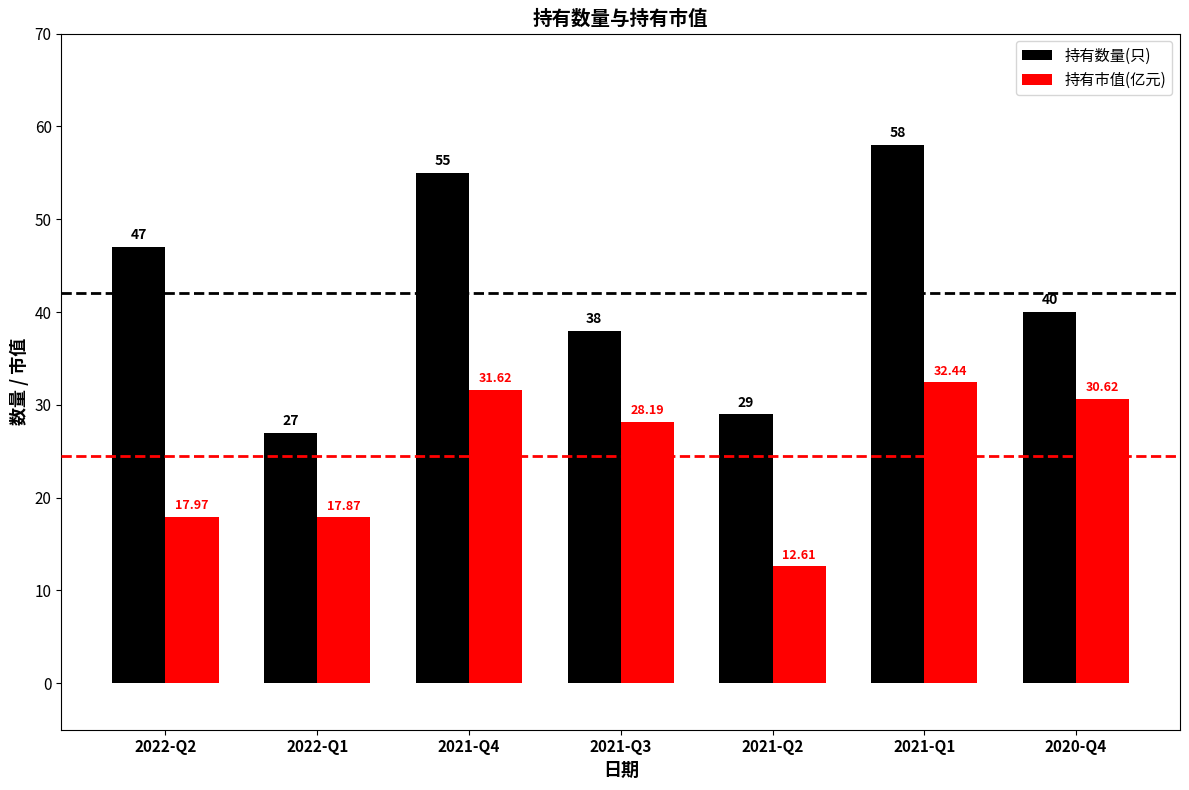

At which label is 持有市值(亿元) closest to 22?

2022-Q2